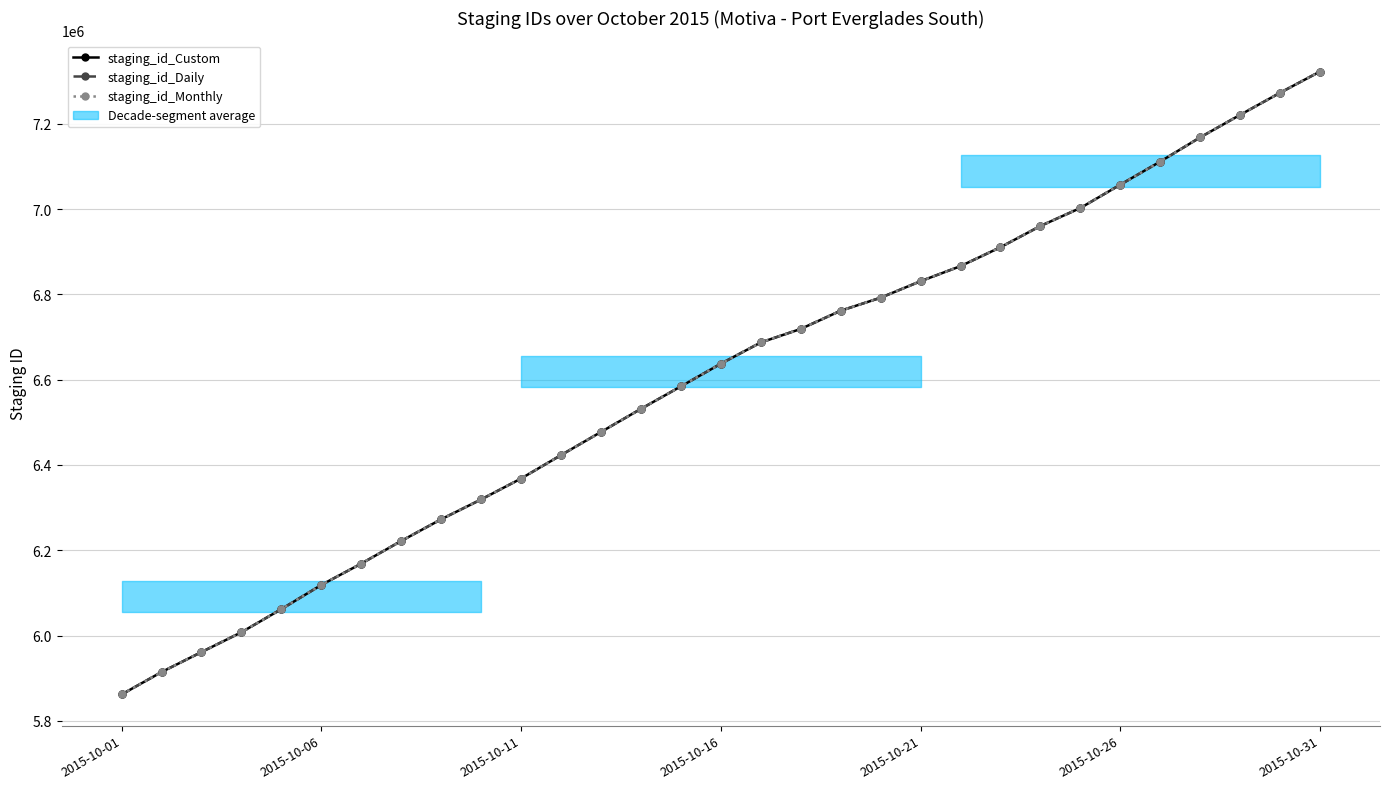

What is the spread (max minus min) of values at 22?

2